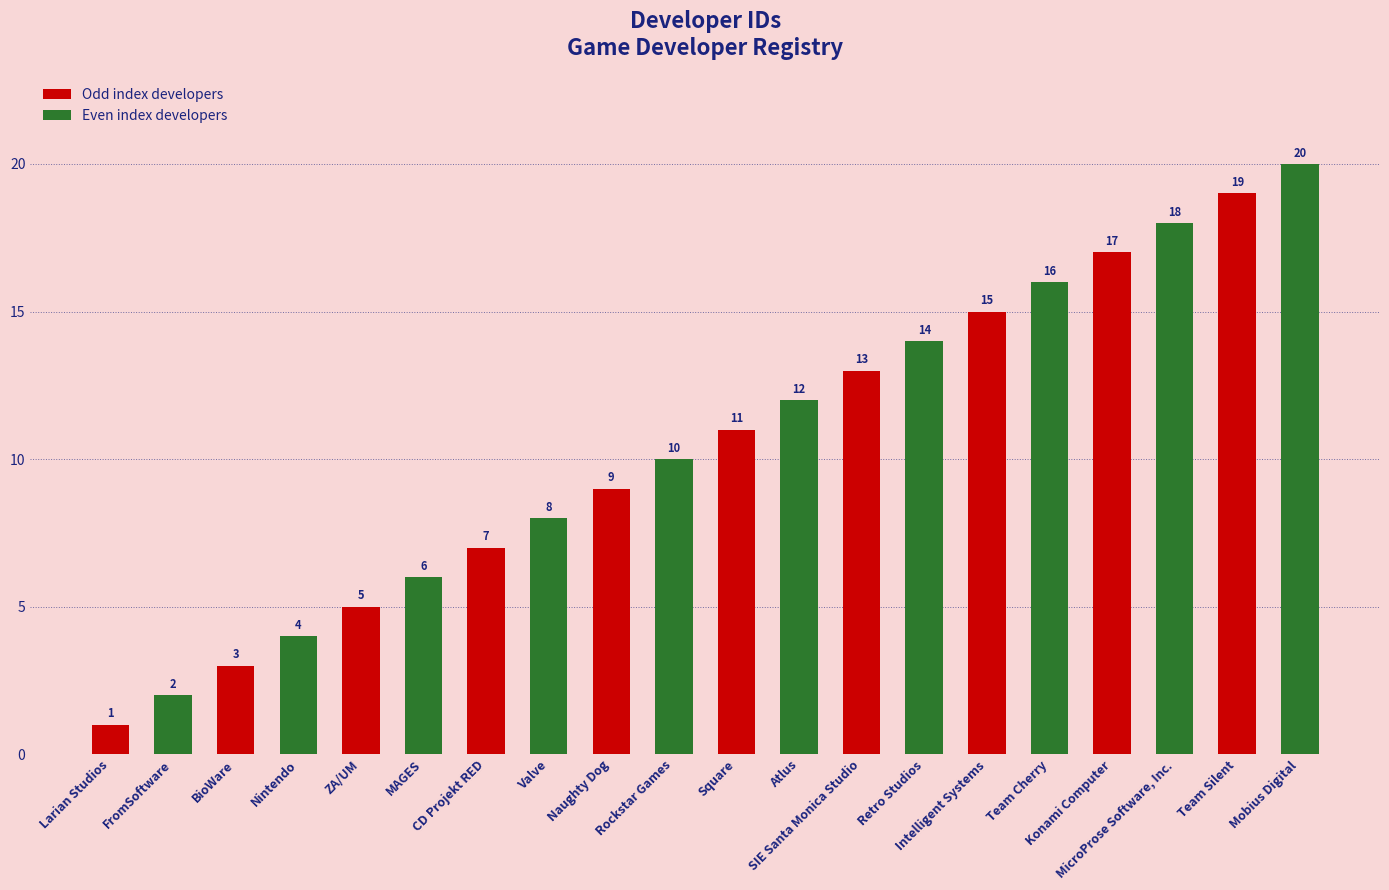

The value at ZA/UM is 2. True or false?

False